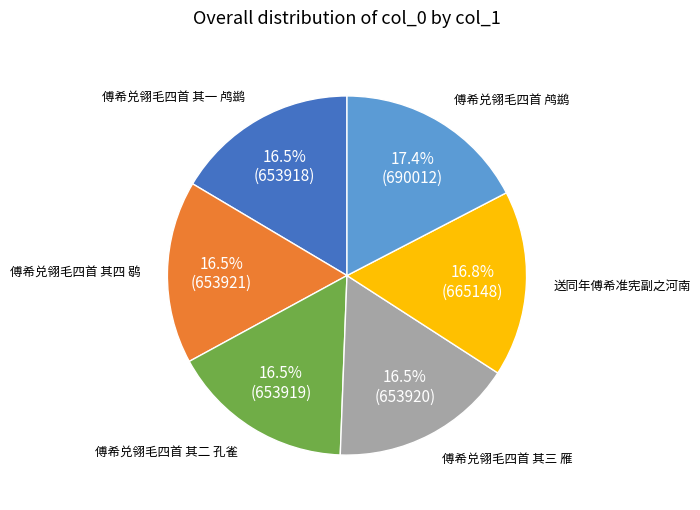

The 傅希兑翎毛四首 其一 鸬鹚 slice represents 10% of the pie. True or false?

False